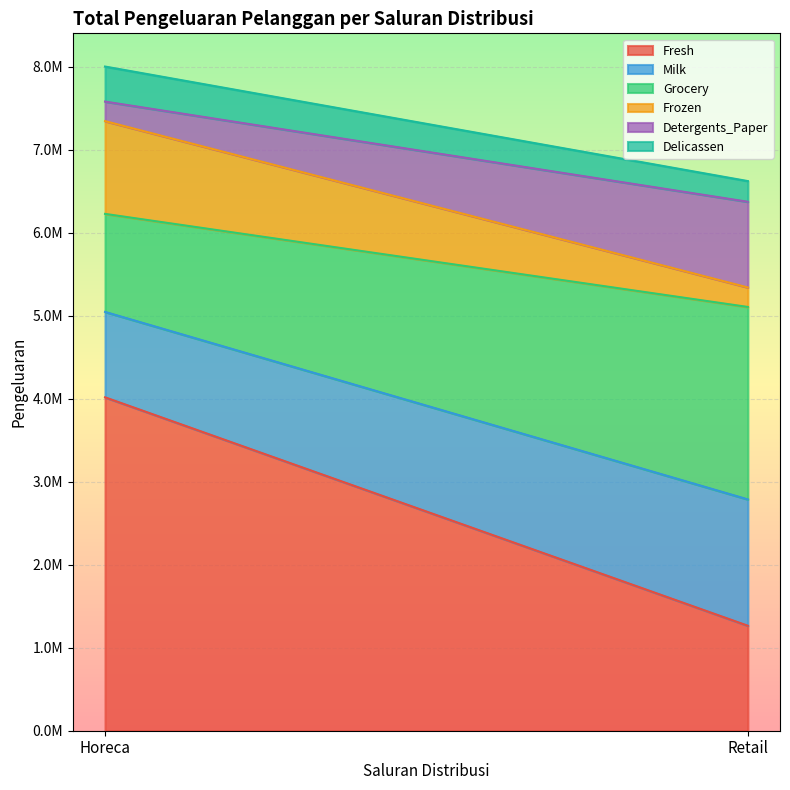

Rank the series by their maximum value, from highest to lowest.

Fresh, Grocery, Milk, Frozen, Detergents_Paper, Delicassen